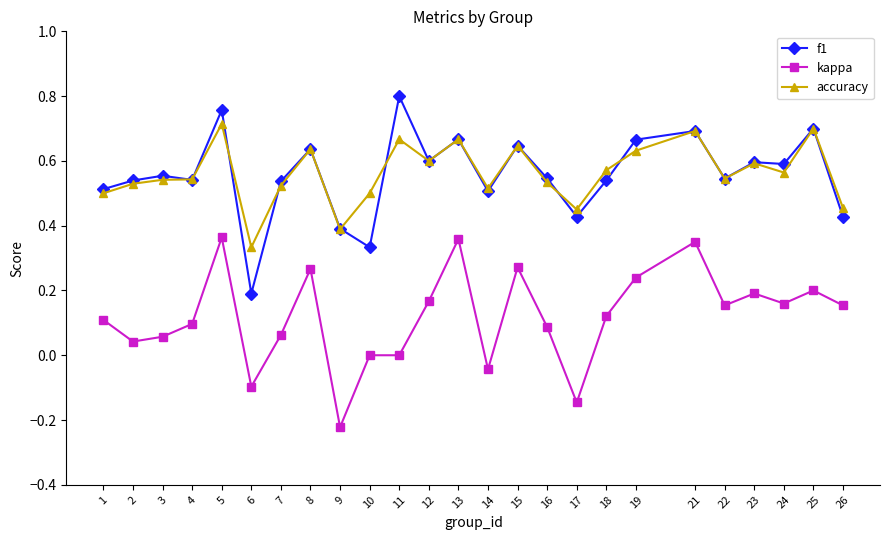

List the series in order of their peak value, highest first.

f1, accuracy, kappa